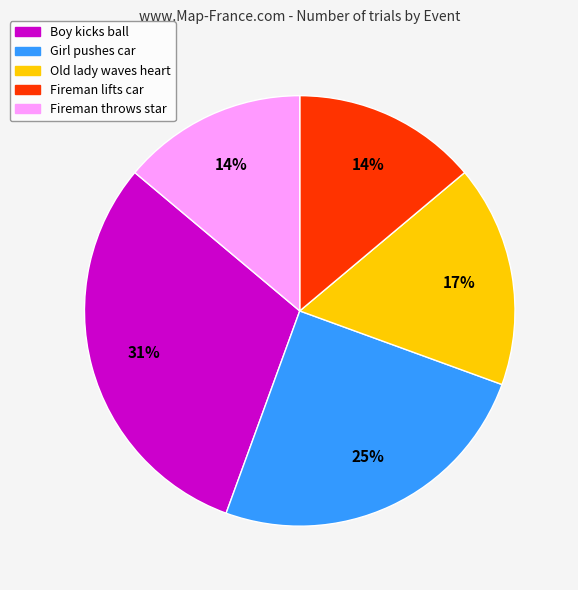

To the nearest percent, what is the difference between the largest and smallest slice percentages?

17%